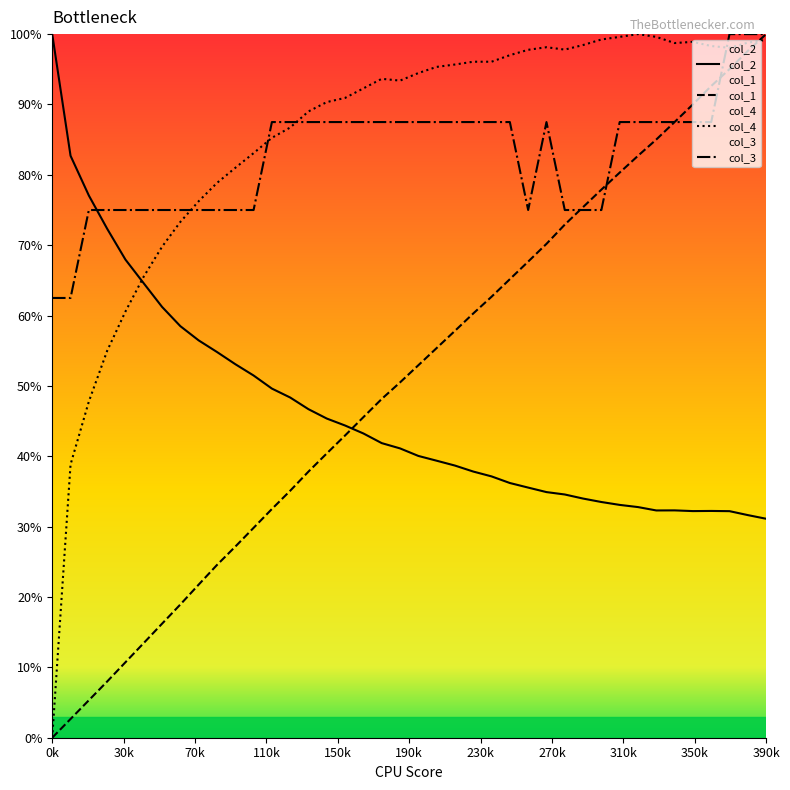

What is the maximum value for col_2?

100.0